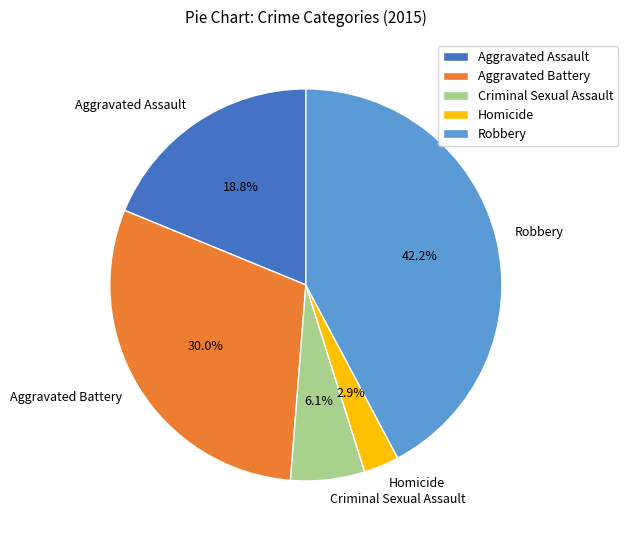

Approximately how many times larger is the value at Criminal Sexual Assault compared to Homicide?

2.1